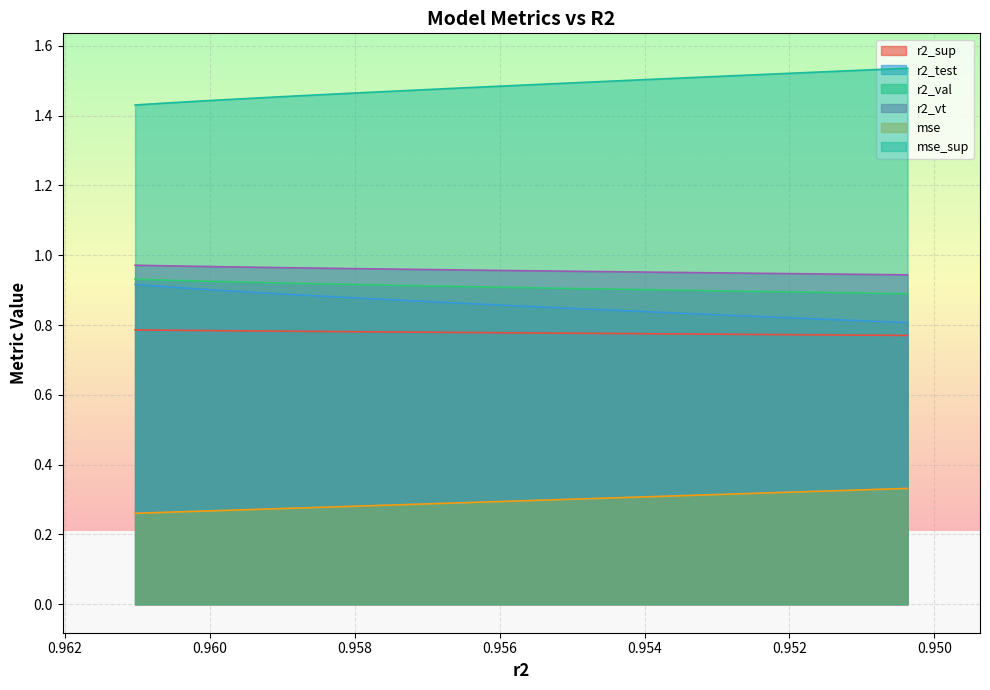

True or false: r2_sup and r2_vt cross at least once.

False